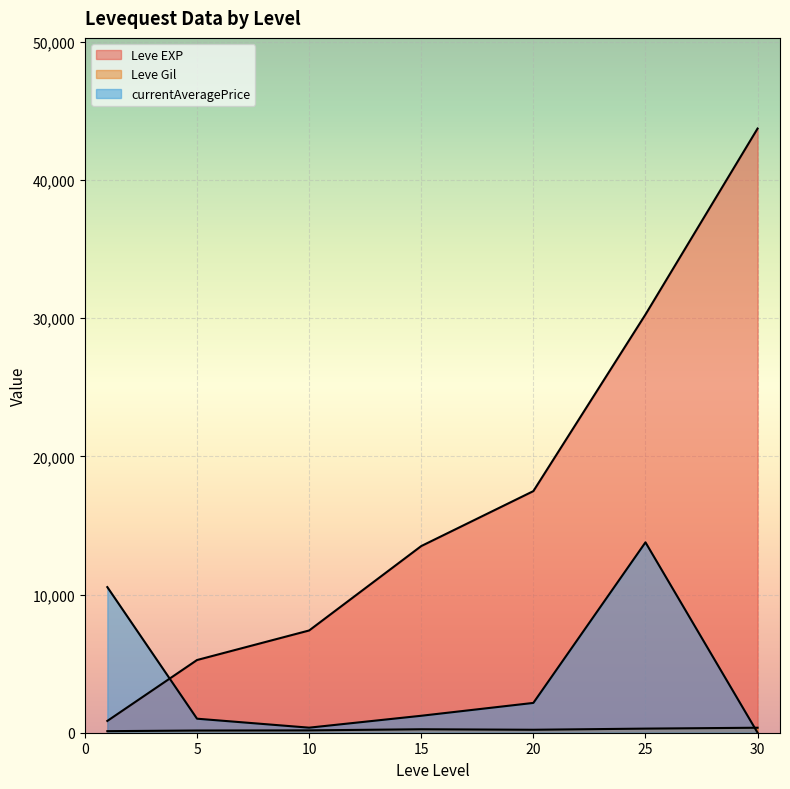

Where is Leve EXP nearest to the value 34050?

25